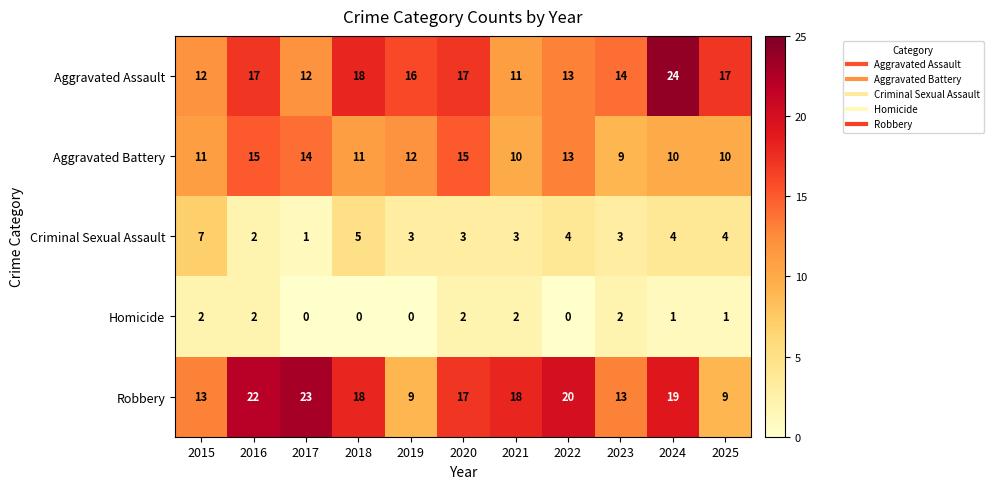

The Aggravated Assault series shows 12 at 2017. True or false?

True